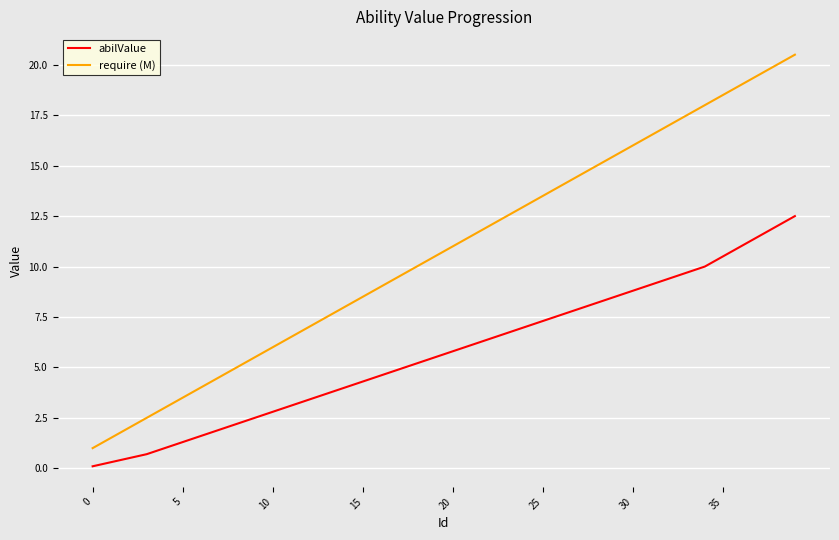

True or false: abilValue has more than 1 points higher than both neighbors.

False